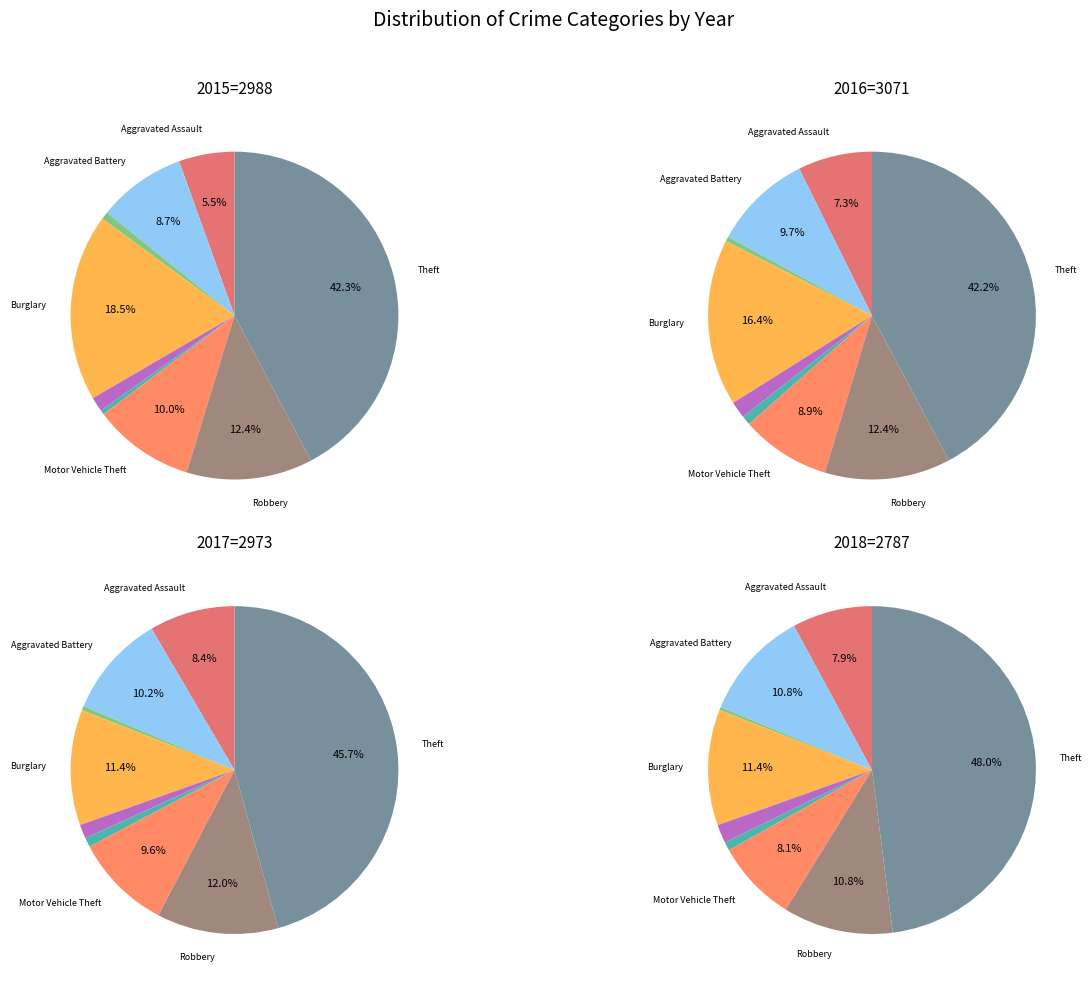

Is it true that Criminal Sexual Assault is 8% of the pie?

False